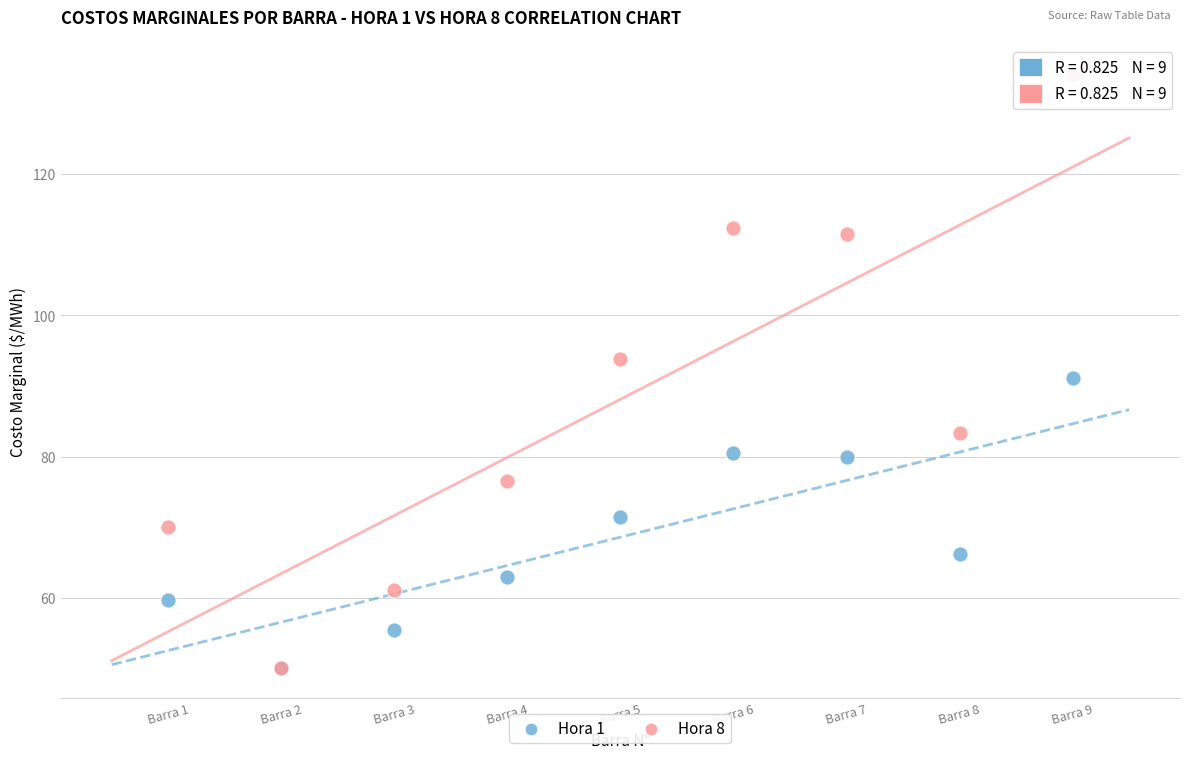

Which series has the largest Y range (max minus min)?

Hora 8